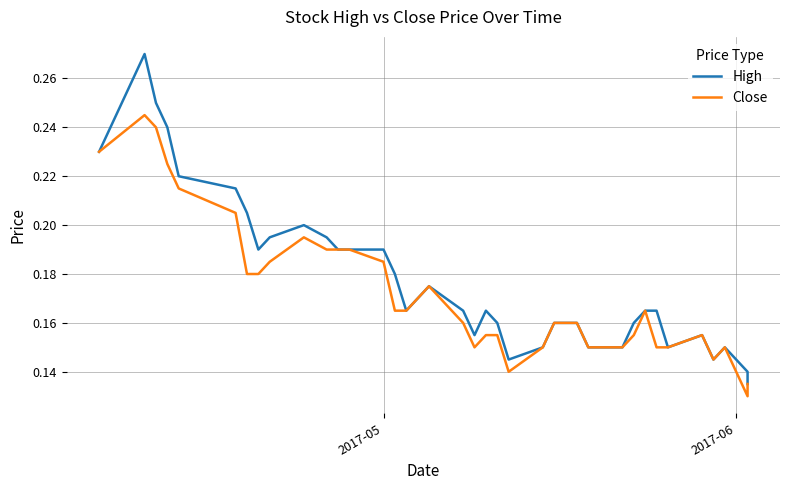

What is the value of the Close point at the 8th from the left?

0.2